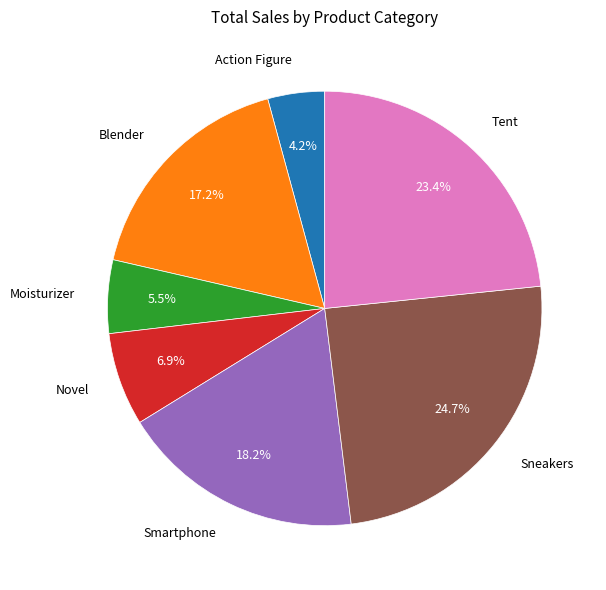

Combined, do Sneakers and Action Figure account for over 50%?

No